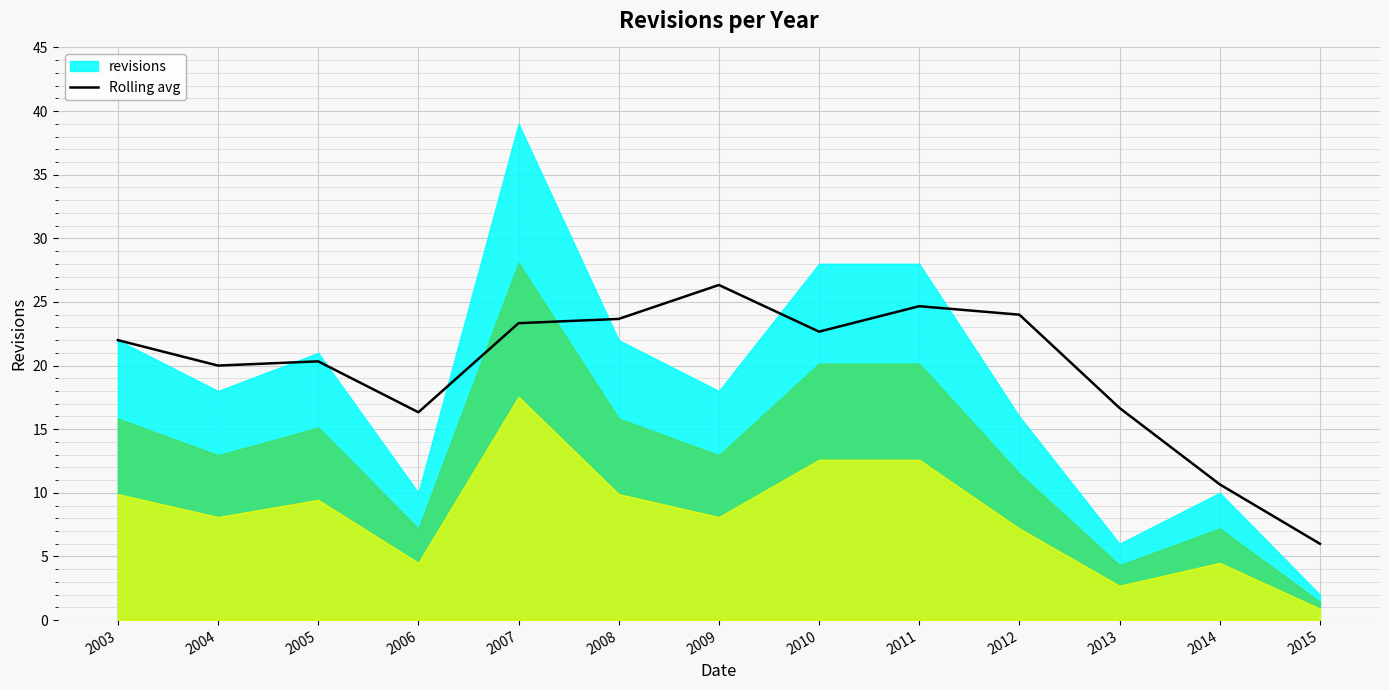

What is the lowest value of the Rolling avg series?

6.0